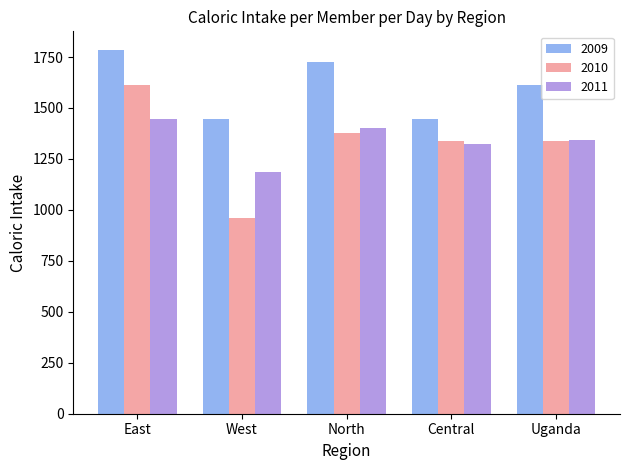

Between West and North, which series saw the biggest shift?

2010